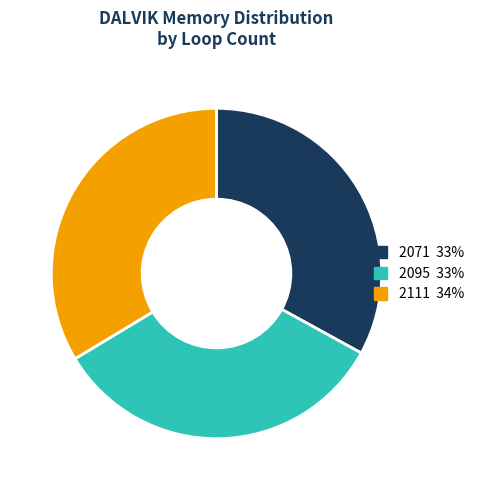

Is there any slice that represents more than half of the pie?

No